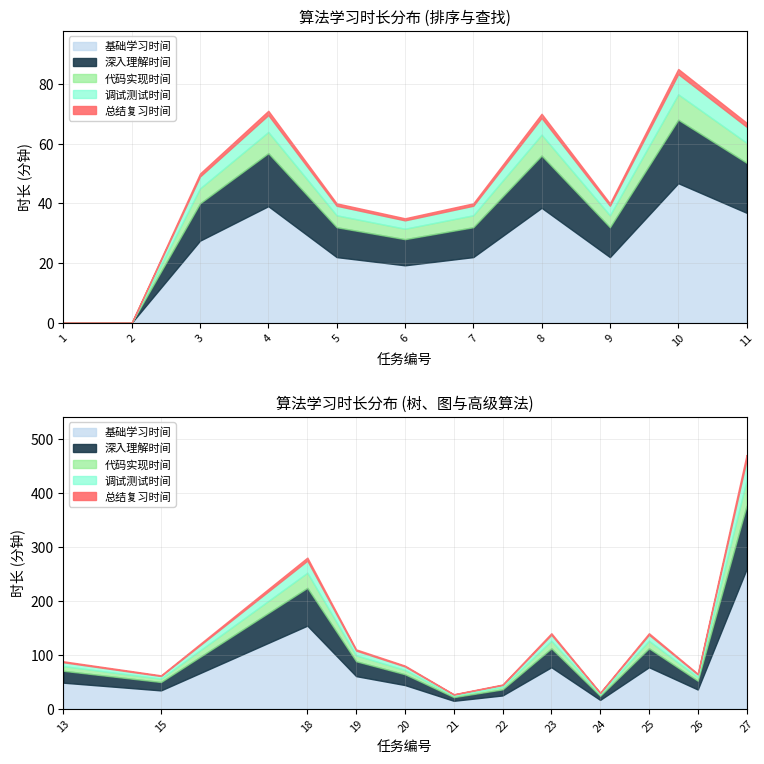

Reading right to left, extract all data points from this chart.

470	65	140	30	140	45	27	80	110	280	62	88	67	85	40	70	40	35	40	71	50	0	0